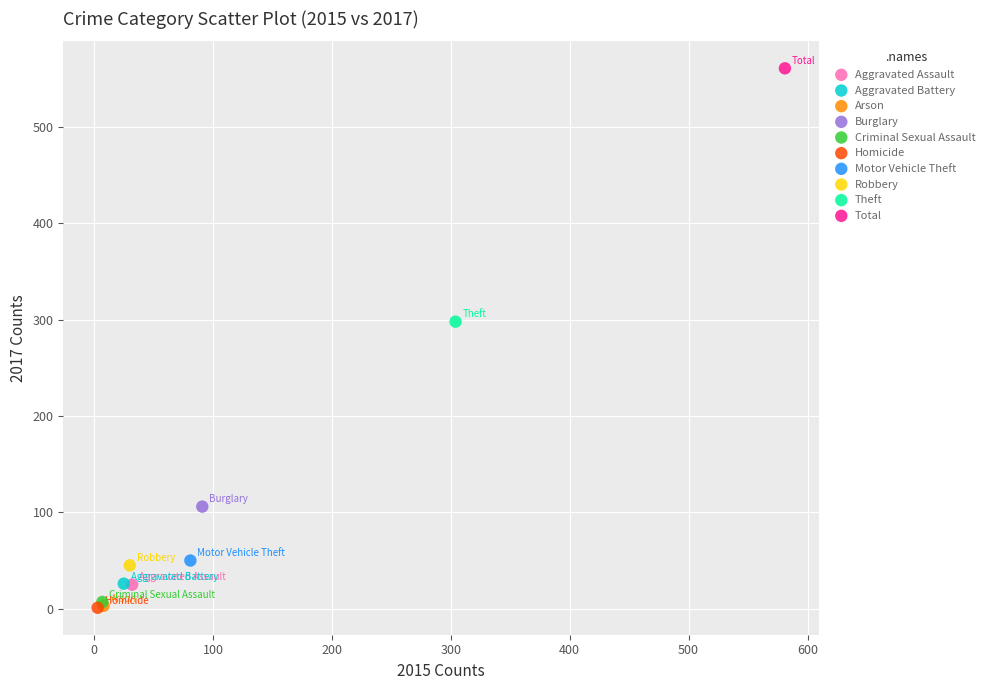

Which series contains the highest Y value?

Total